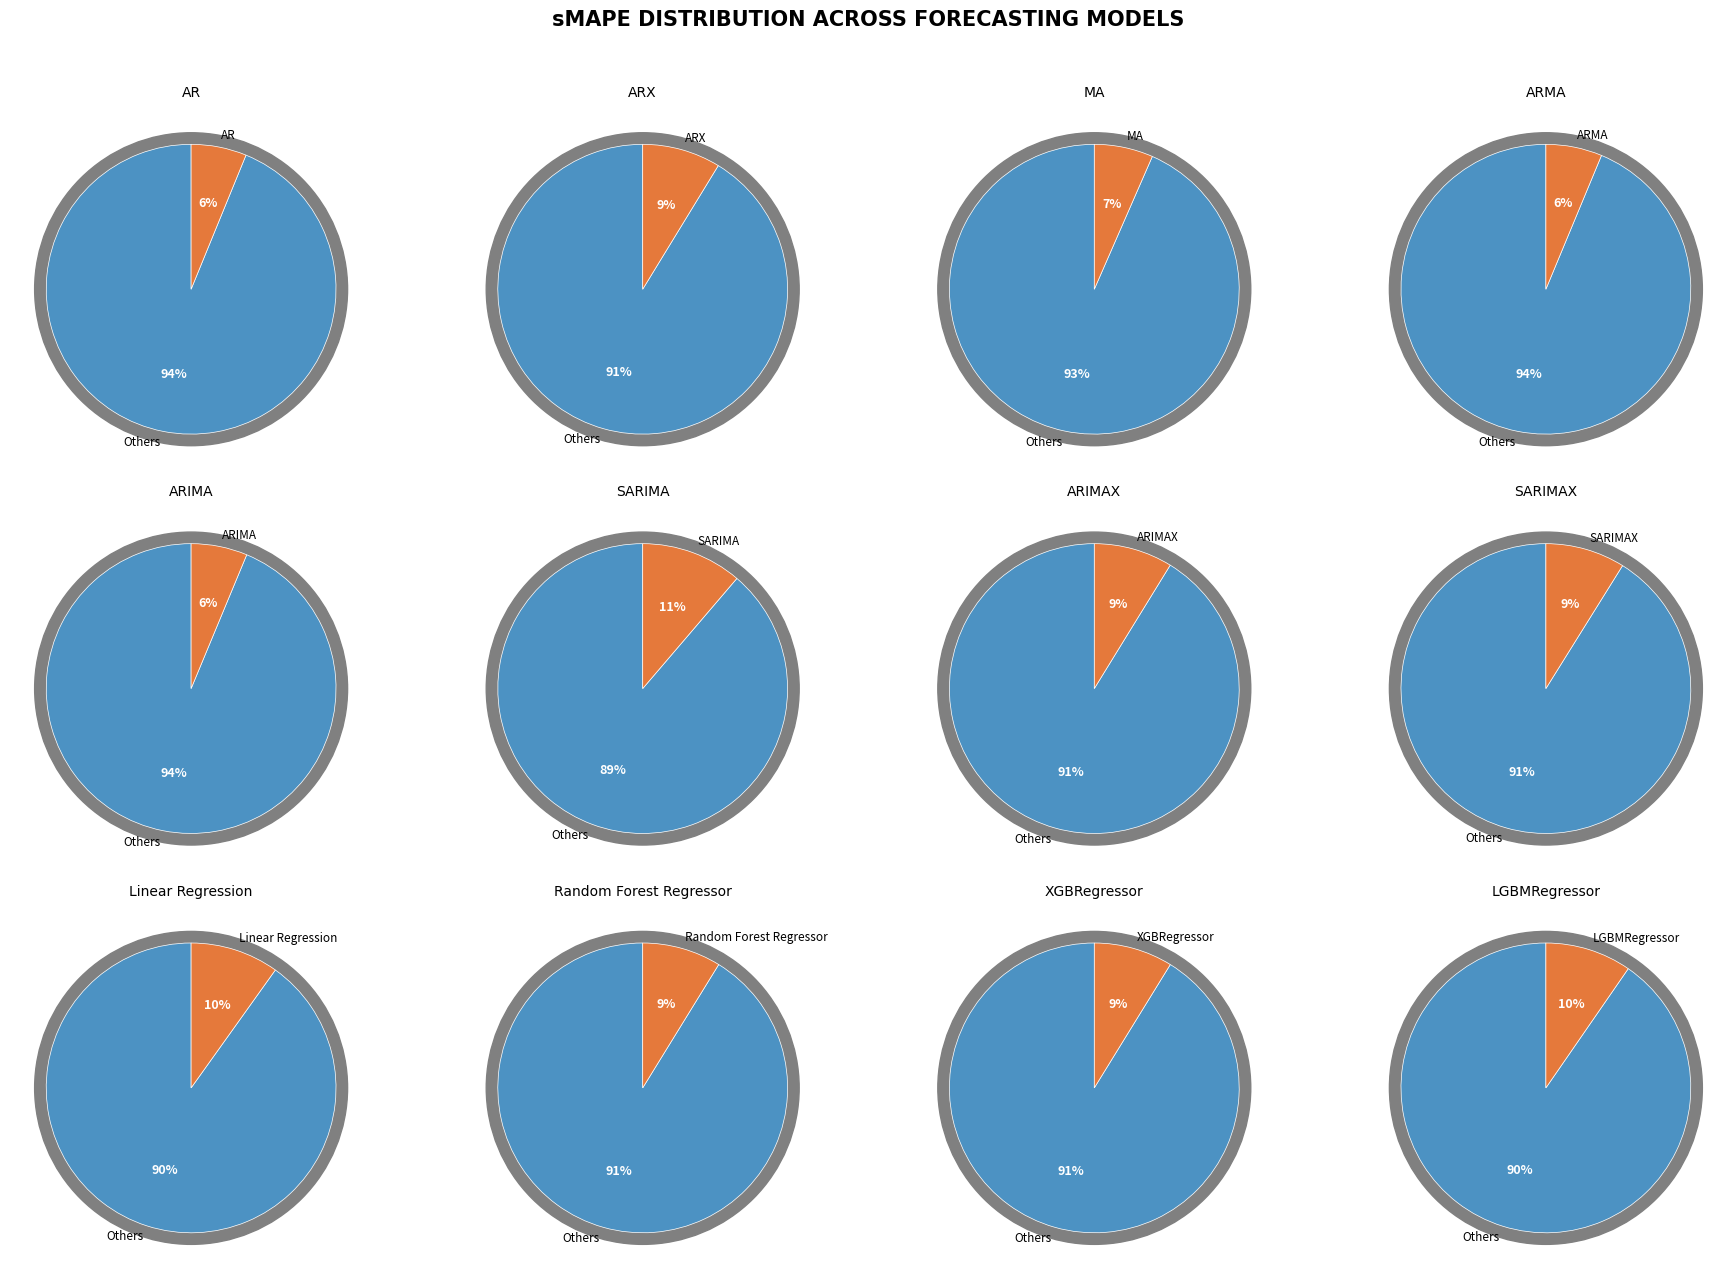

Approximately how many times larger is the value at ARIMA compared to ARIMAX?

0.7